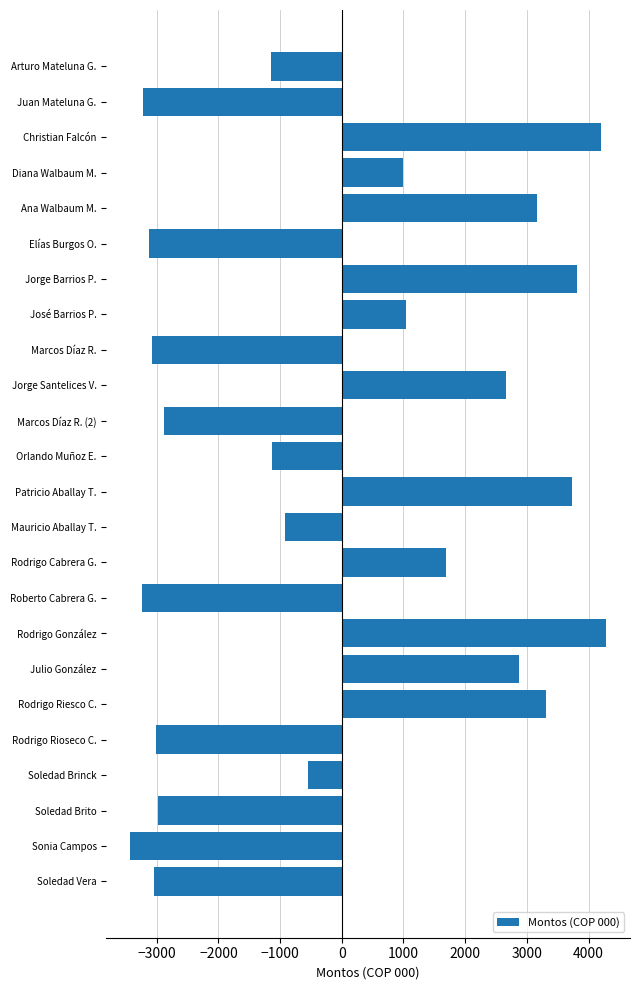

Are the bars horizontal?

Yes